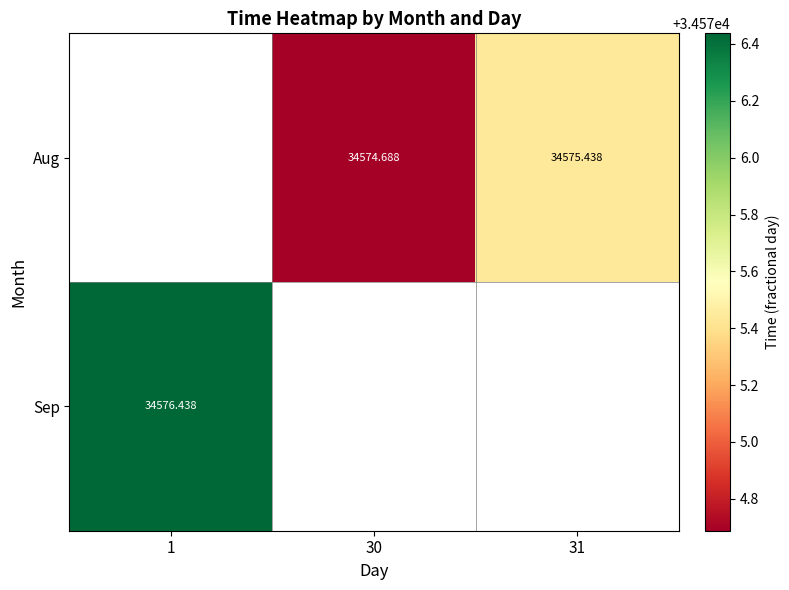

List the series in order of their peak value, lowest first.

Aug, Sep